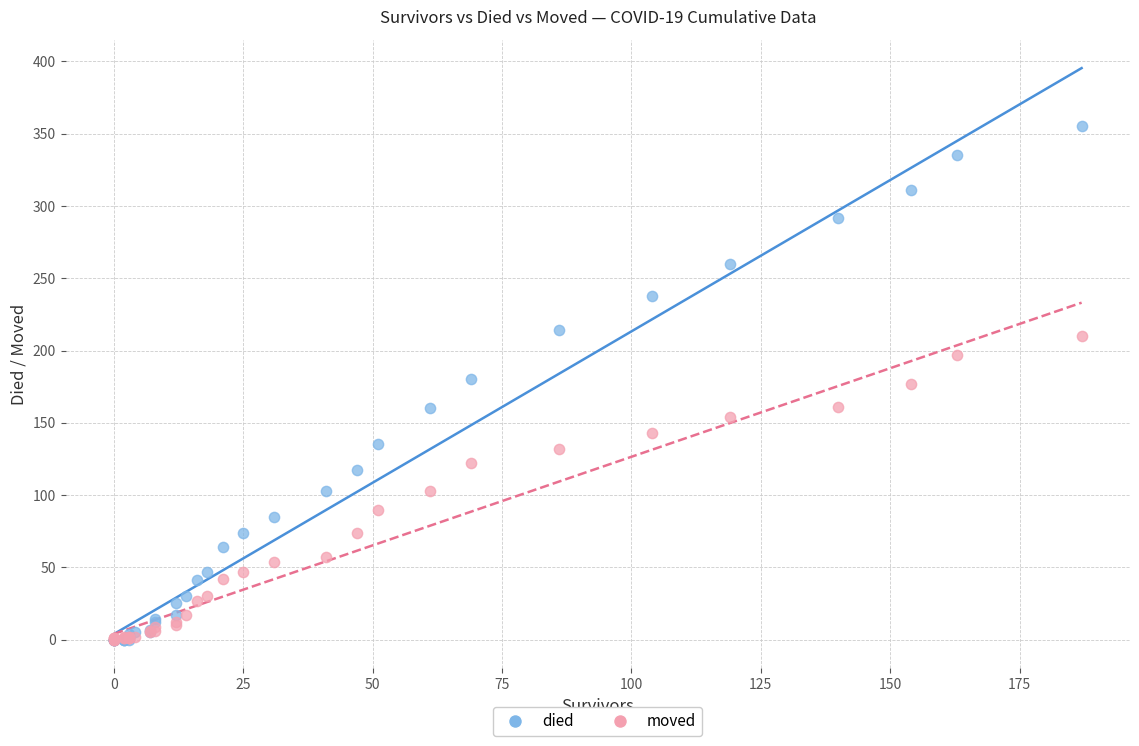

What are all the series names shown in the legend?

died, moved